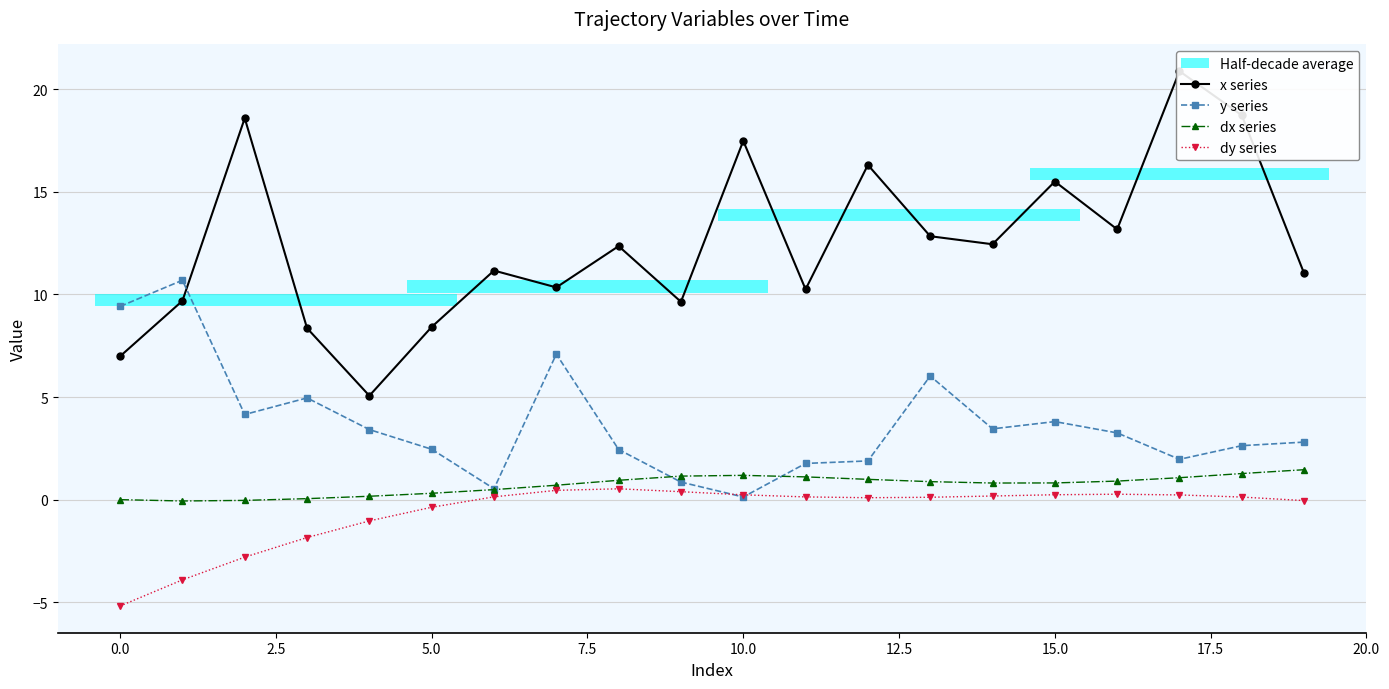

What is the smallest value displayed?

-5.2